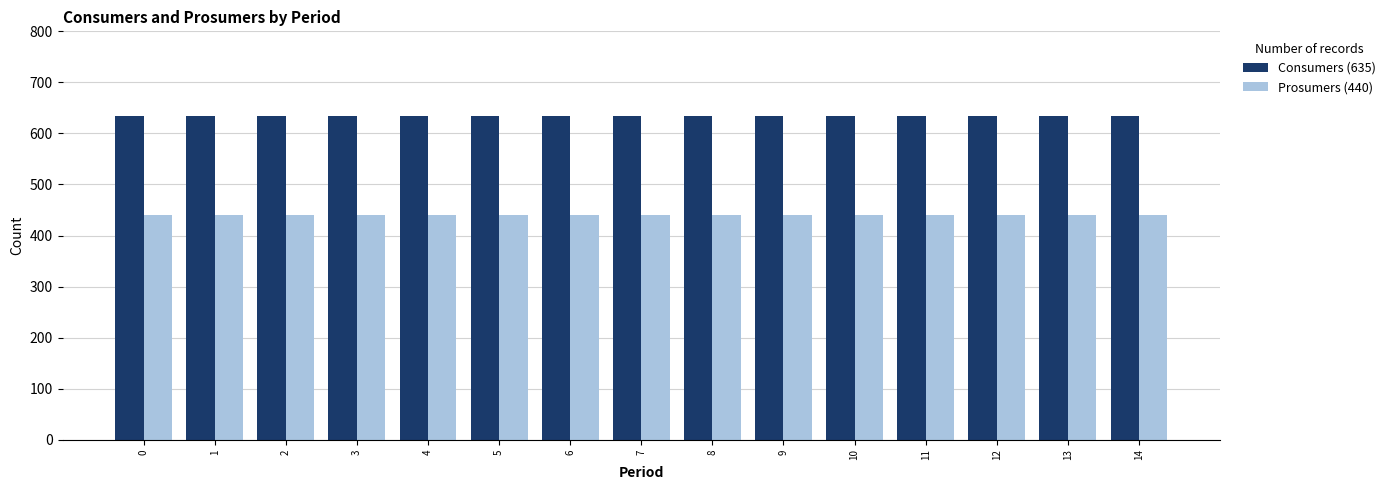

Is it true that Prosumers (440) equals 440 at 5?

True